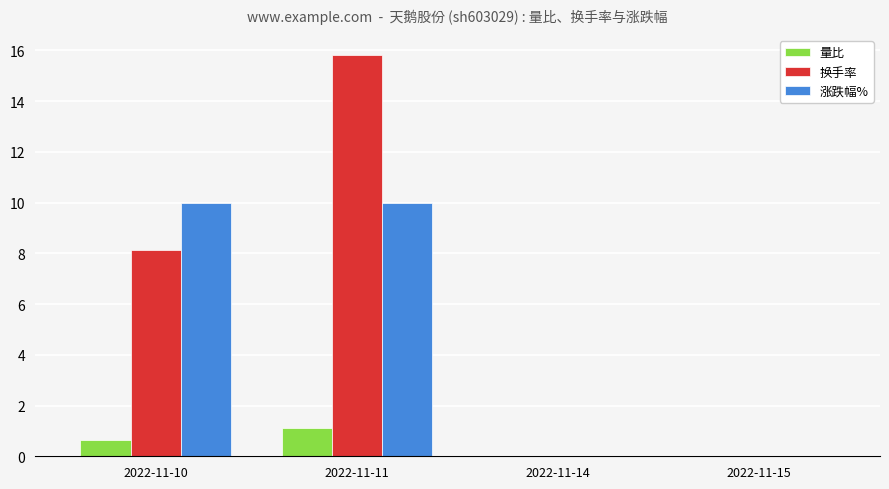

What are all the series names shown in the legend?

量比, 换手率, 涨跌幅%